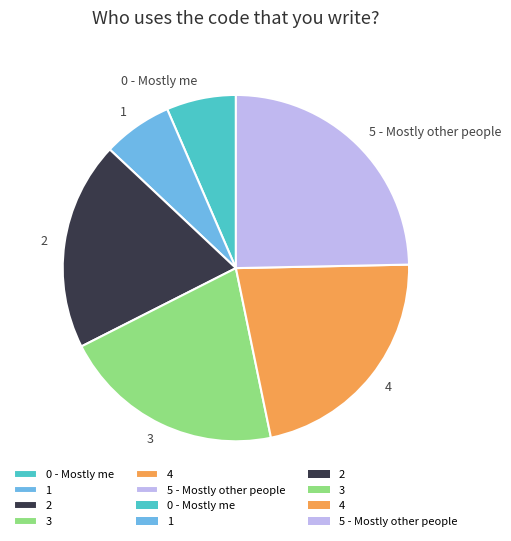

What is the ratio of the value at 0 - Mostly me to the value at 5 - Mostly other people?

0.3